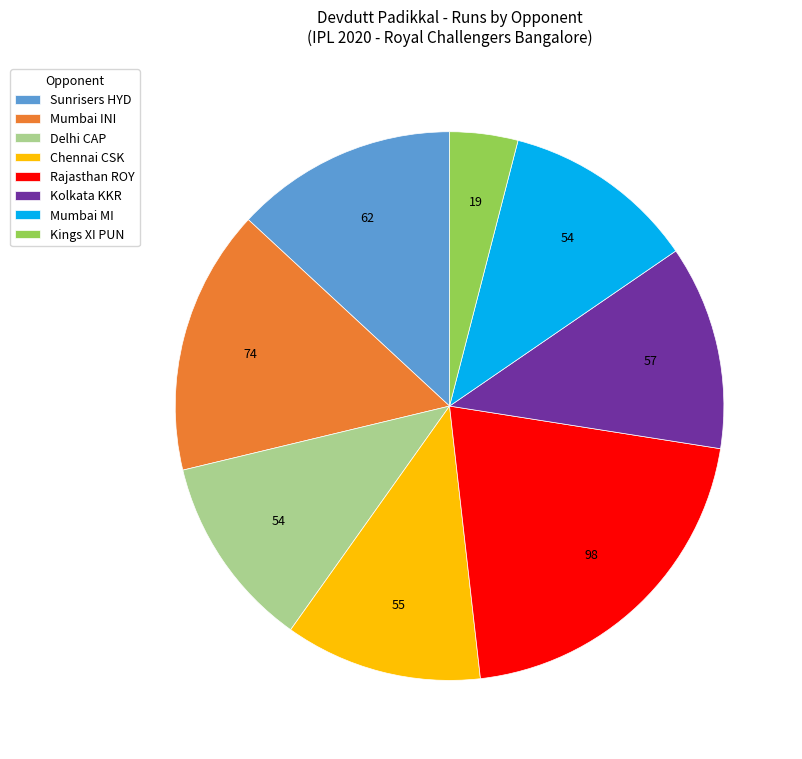

Approximately how many times larger is the value at Mumbai MI compared to Rajasthan ROY?

0.6